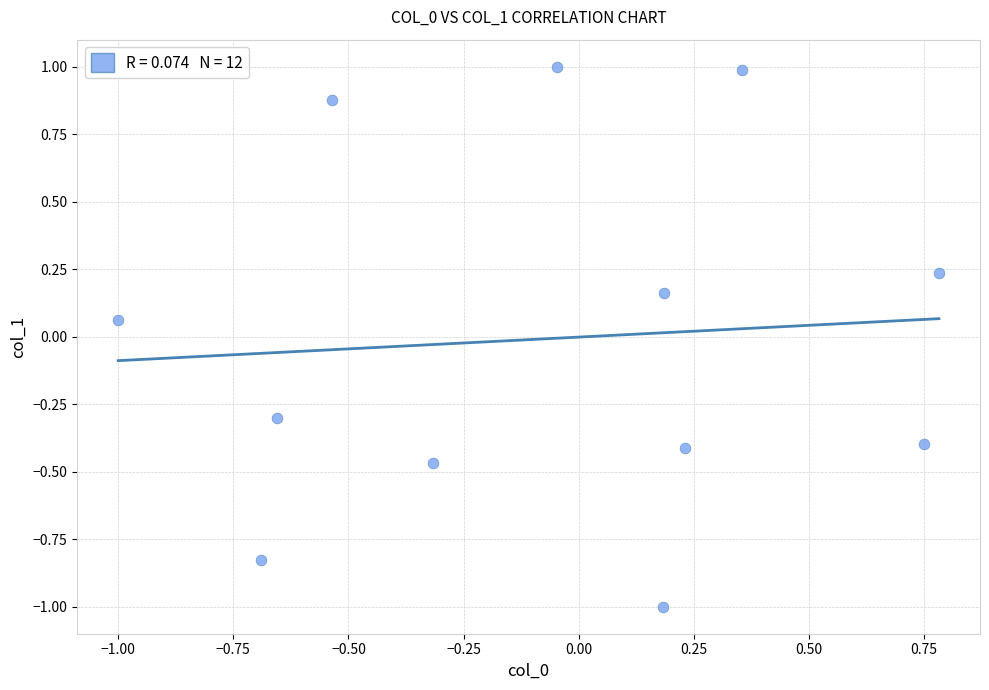

What is the range of X values (max minus min)?

1.8